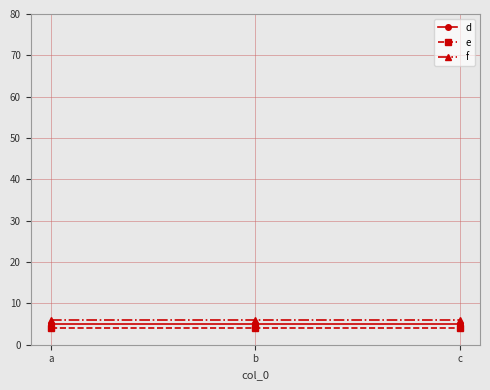

What are all the series names shown in the legend?

d, e, f